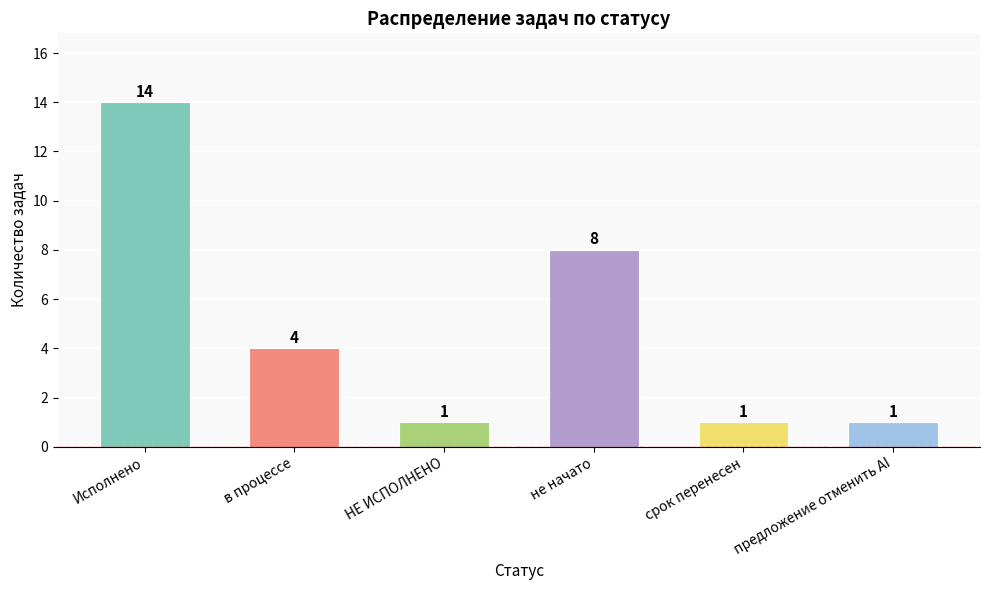

Which label corresponds to the largest value in the chart?

Исполнено